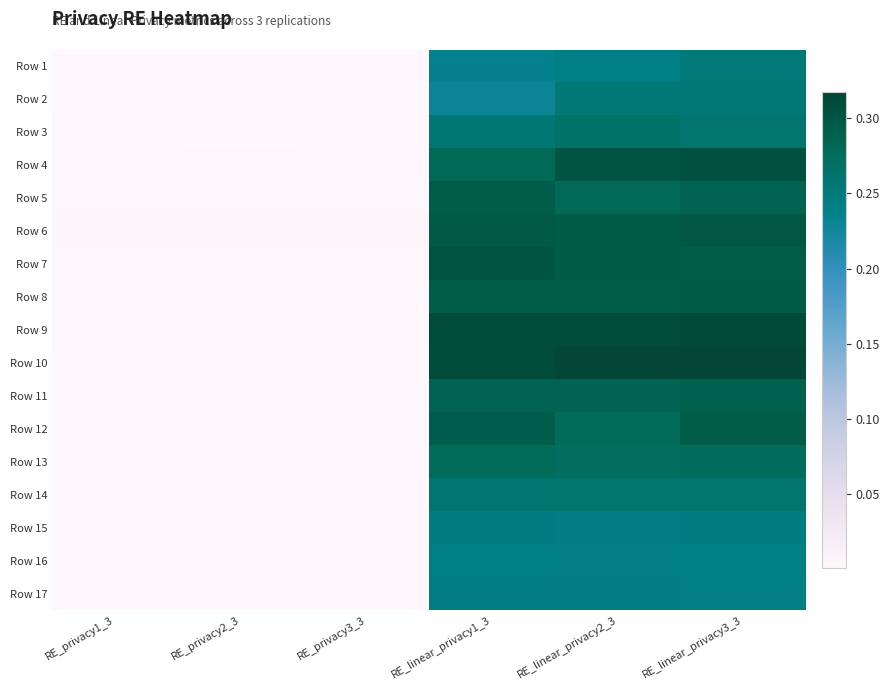

Which has a higher value, RE_privacy3_3 or RE_privacy1_3?

RE_privacy1_3